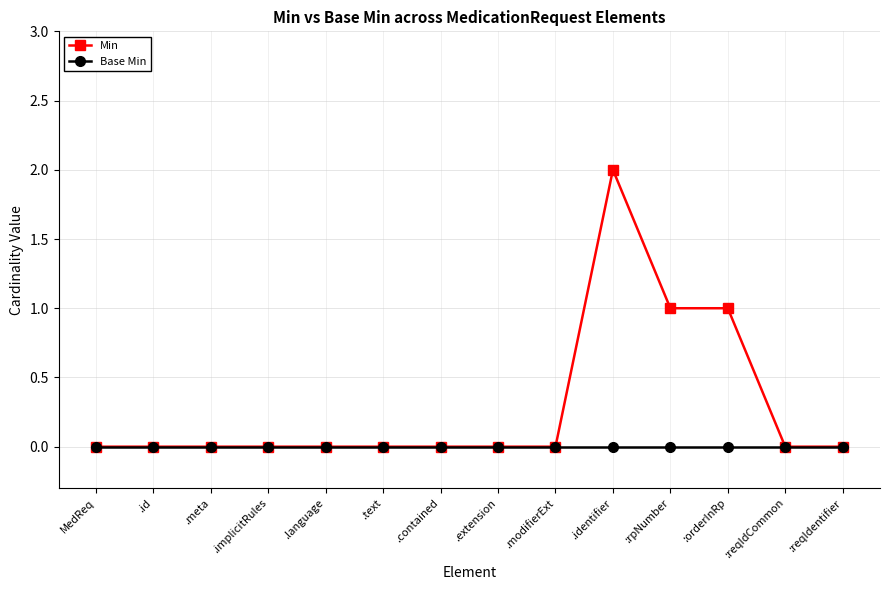

What is the difference between the second highest and minimum values in the Min series?

1